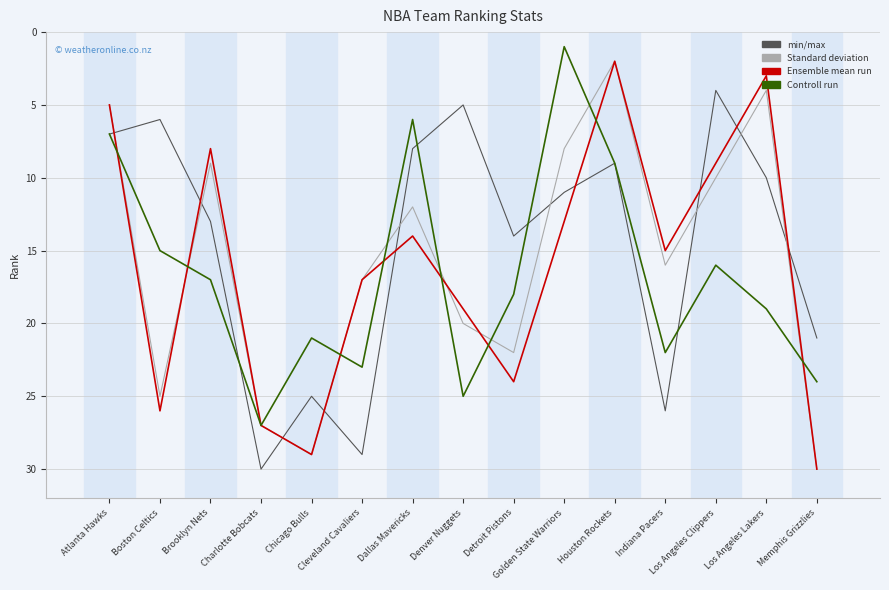

What is the greatest value displayed?

30